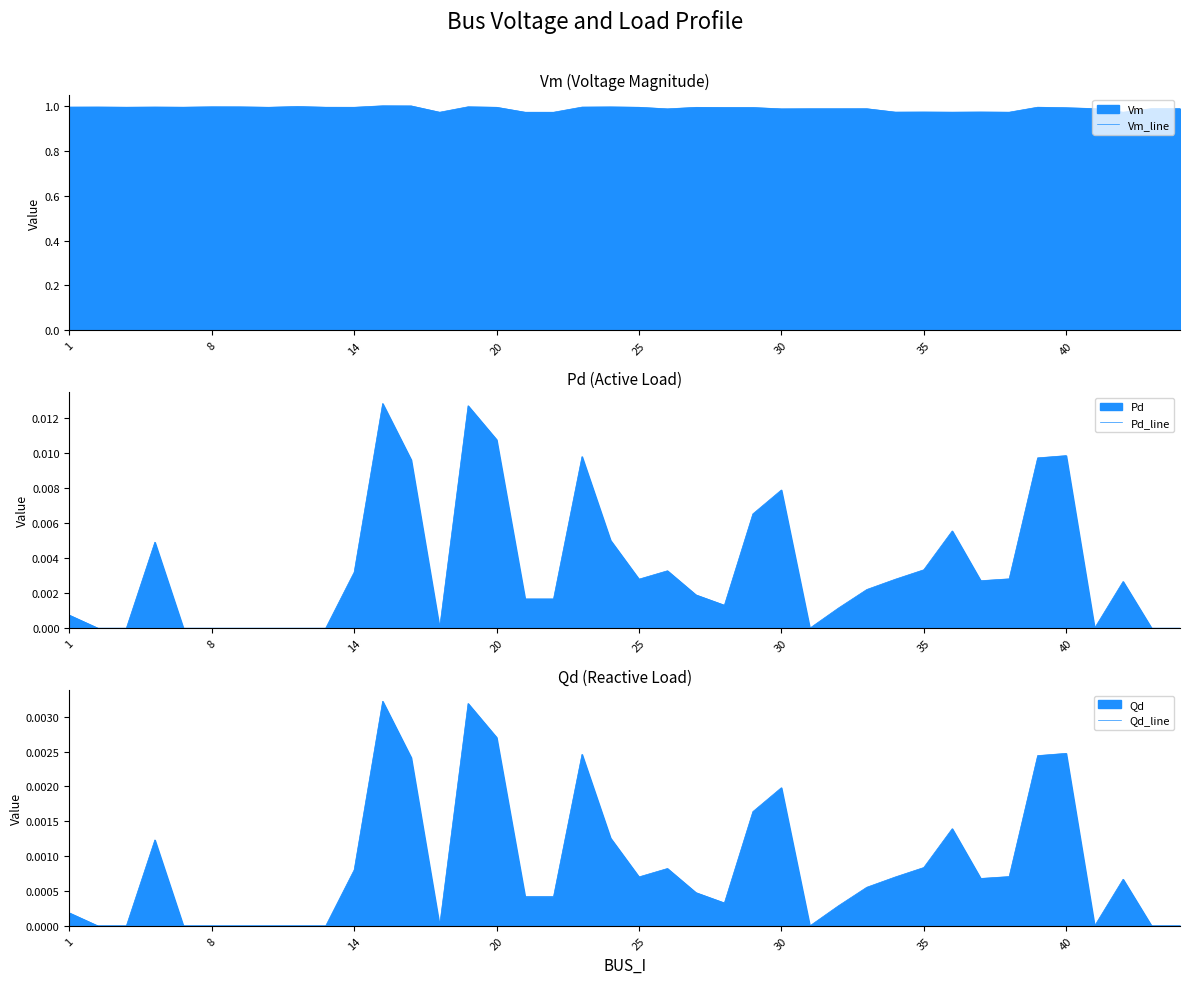

How many lines are shown in the chart?

3